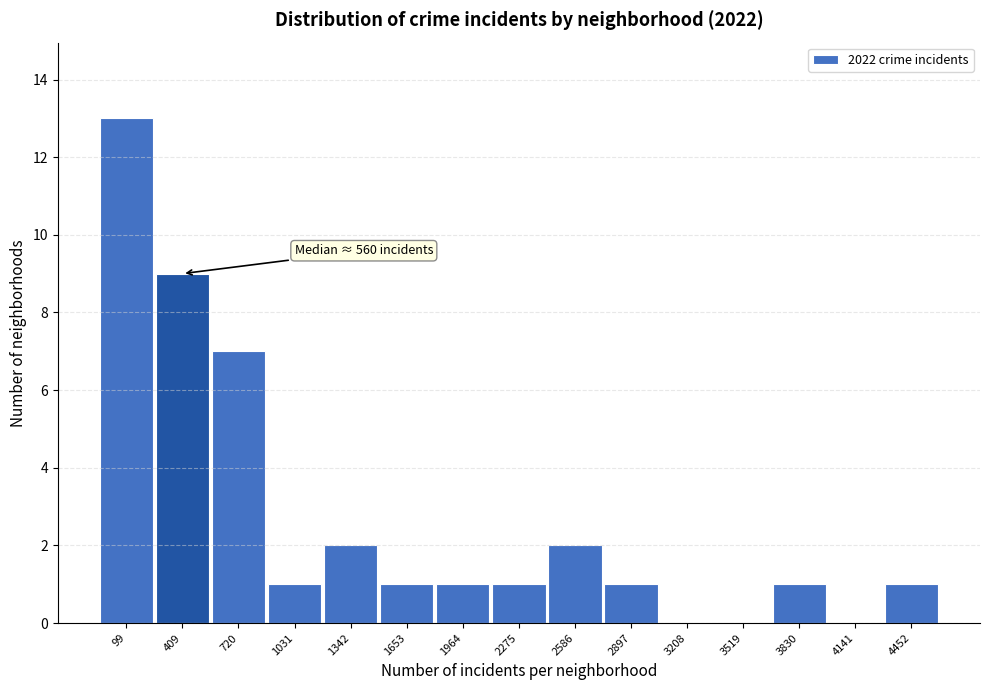

Reading left to right, list all the values displayed in this chart.

99=13	409=9	720=7	1031=1	1342=2	1653=1	1964=1	2275=1	2586=2	2897=1	3208=0	3519=0	3830=1	4141=0	4452=1